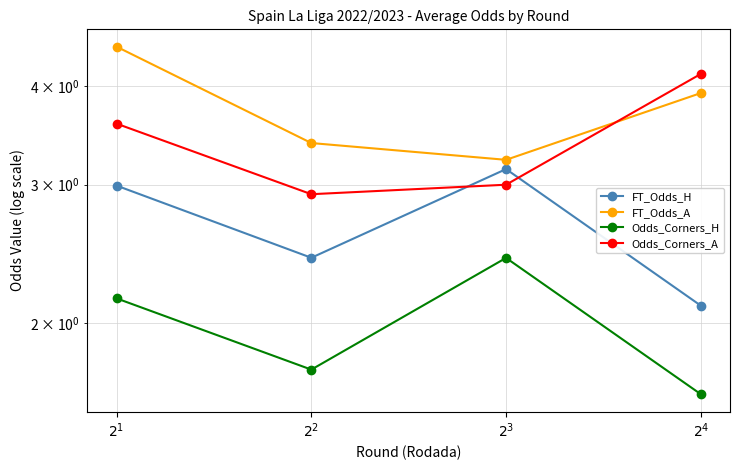

What is the minimum value for Odds_Corners_H?

1.6